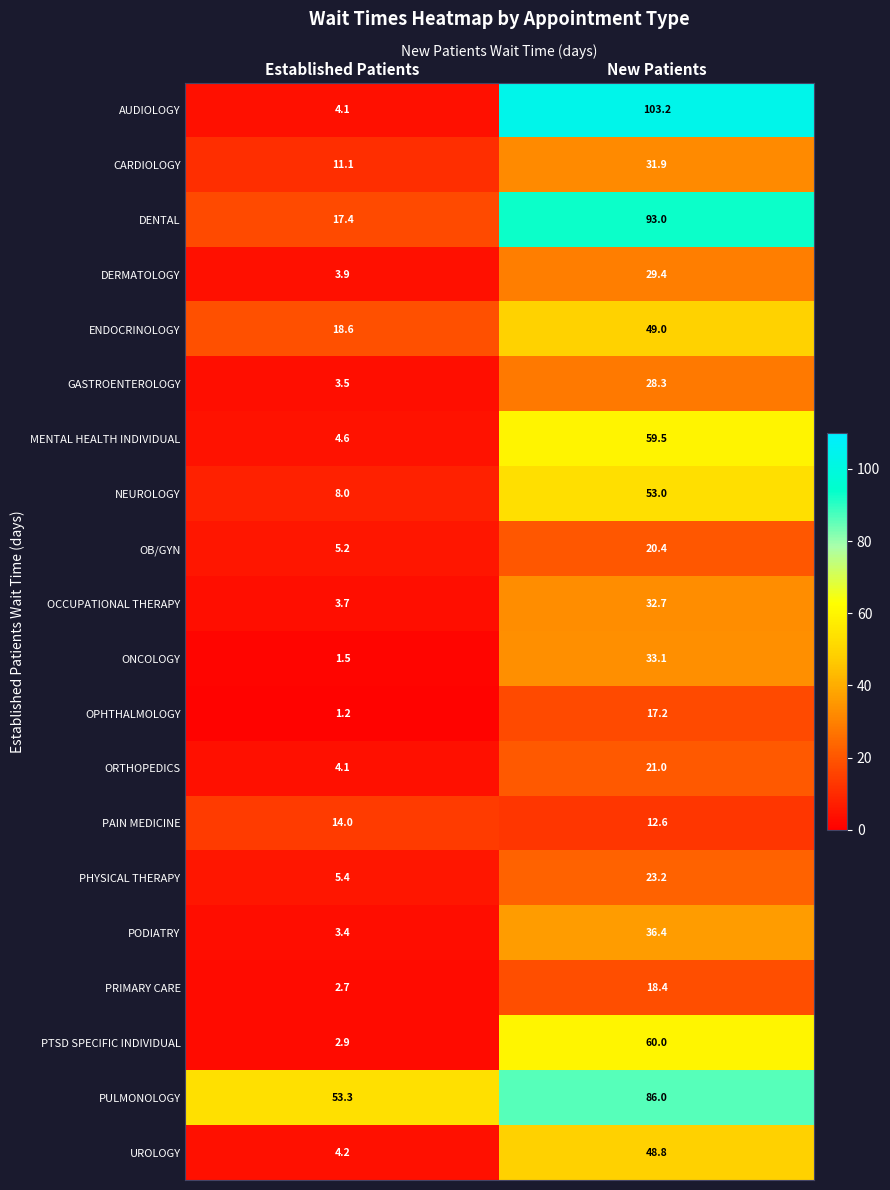

At how many categories does at least one series exceed 3?

2